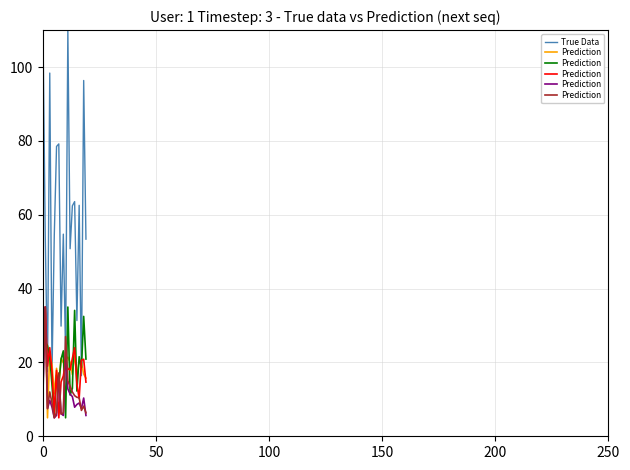

What is the minimum value for True Data?

16.4